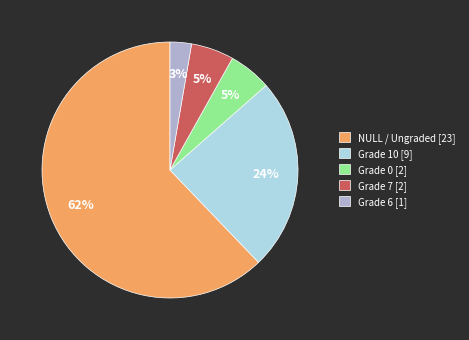

Is it true that NULL / Ungraded [23] is 62% of the pie?

True